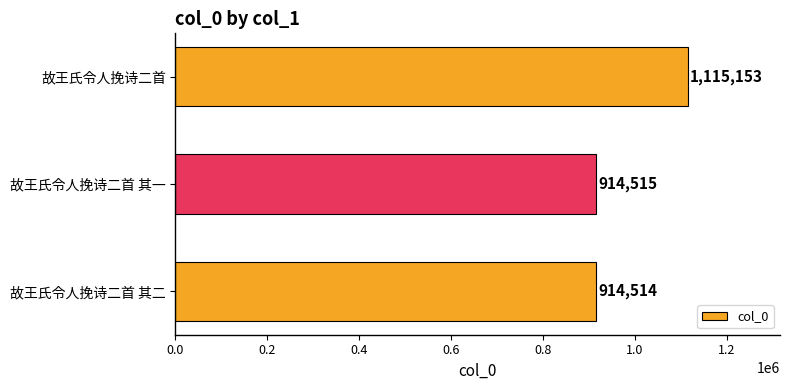

Read the value at 故王氏令人挽诗二首 其二, to the nearest 50.

914500